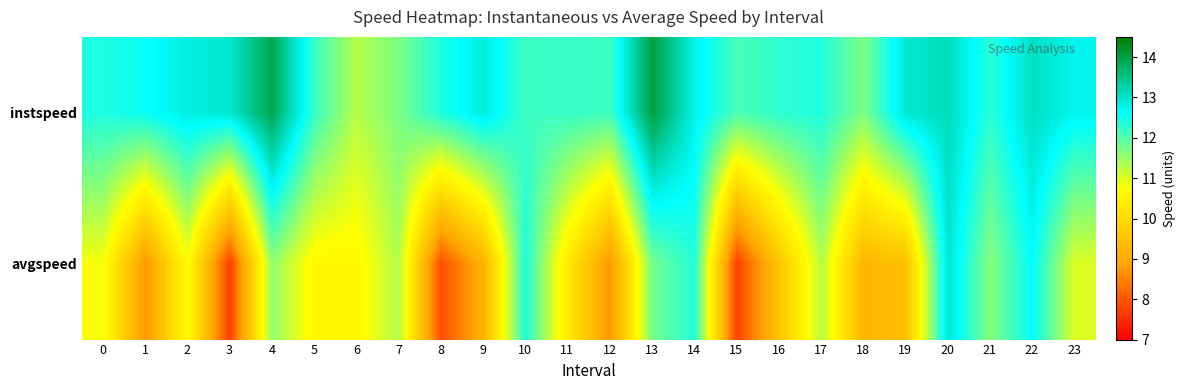

List the series in order of their peak value, highest first.

instspeed, avgspeed